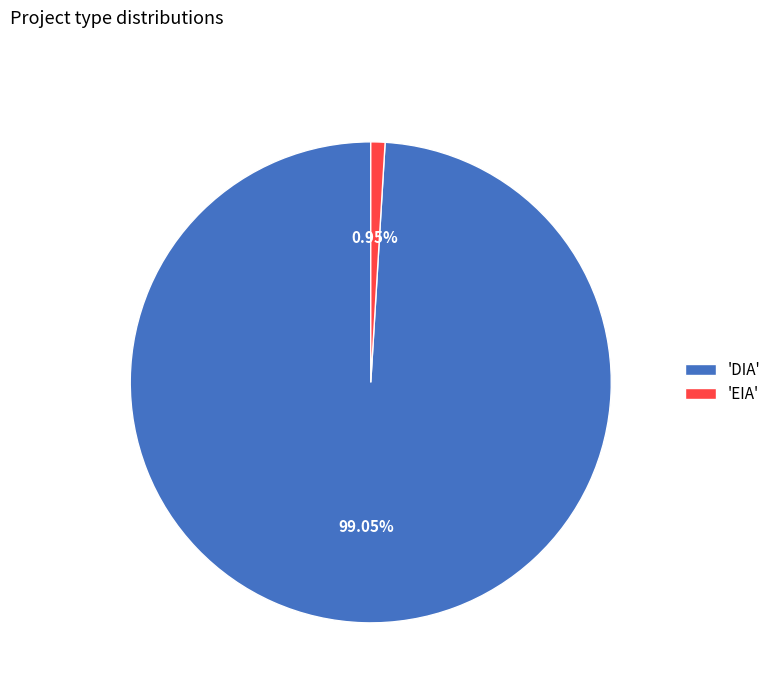

How many slices are in this pie chart?

2